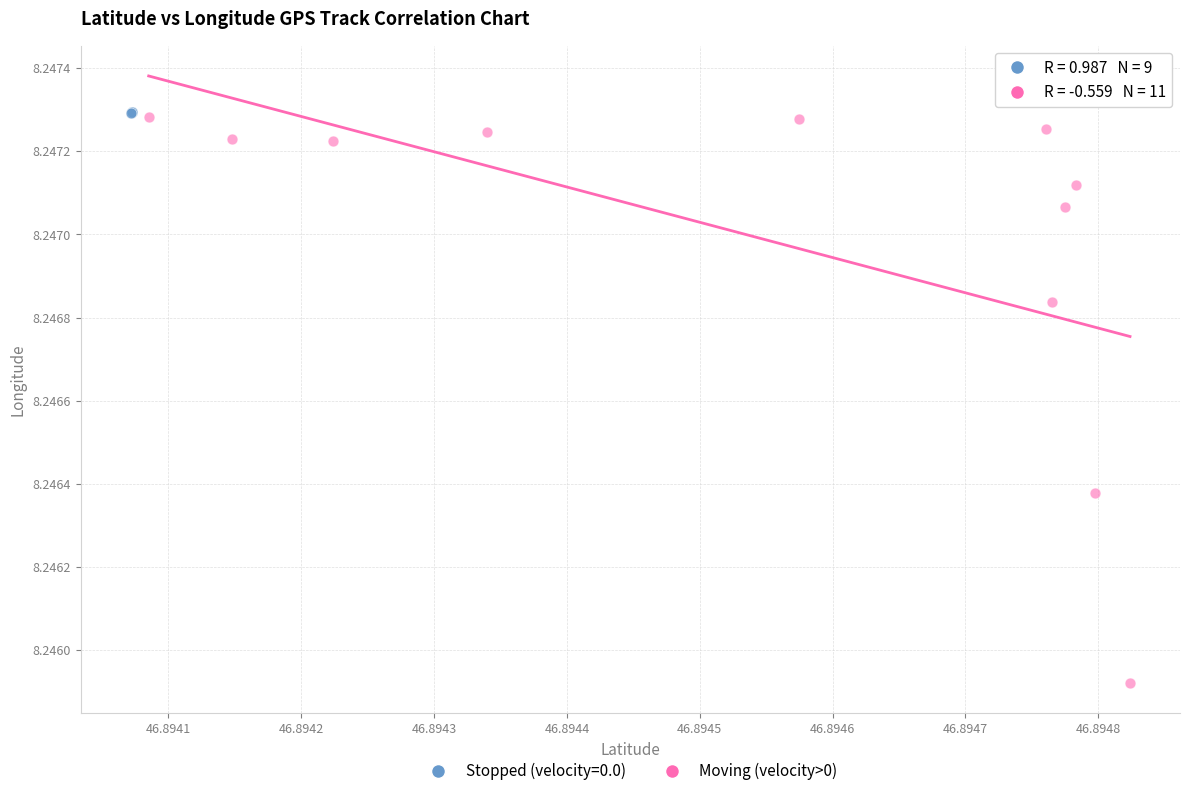

Which series has the largest Y range (max minus min)?

Moving (velocity>0)